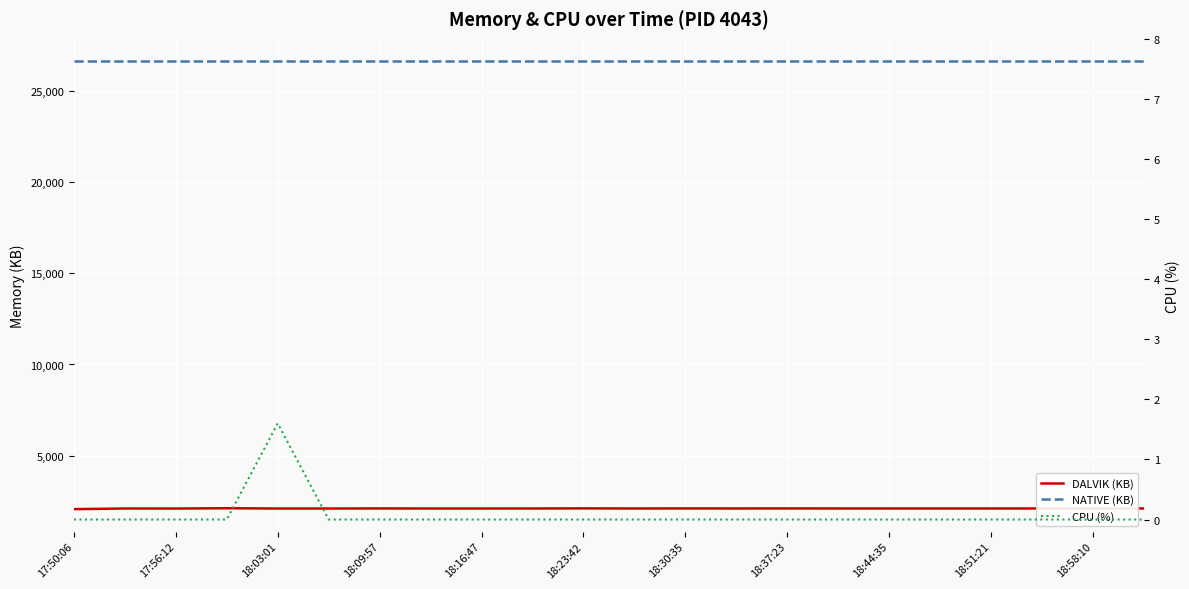

How many lines are shown in the chart?

3